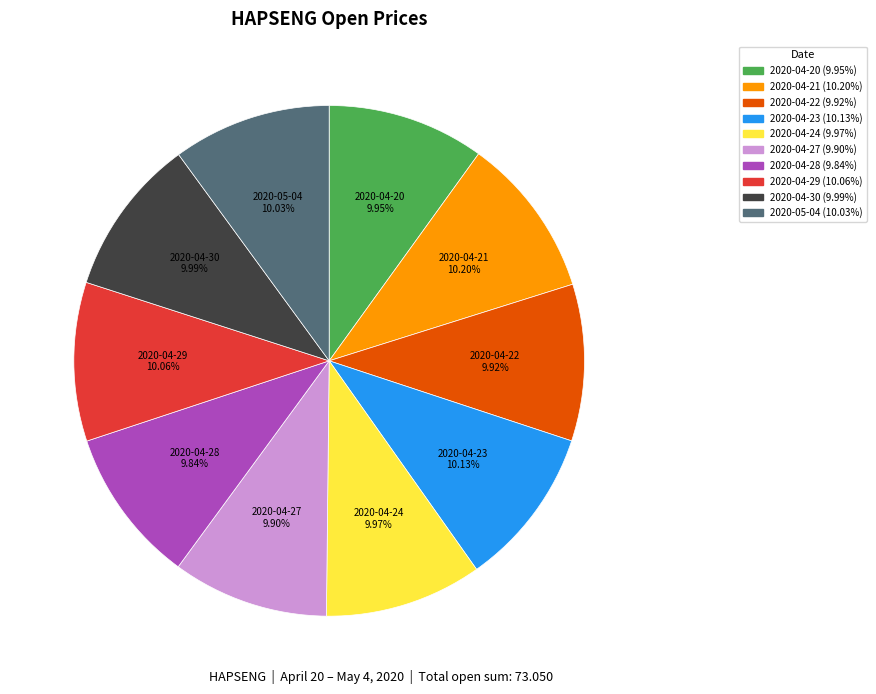

What percentage is NOT represented by 2020-04-29?

89.9%